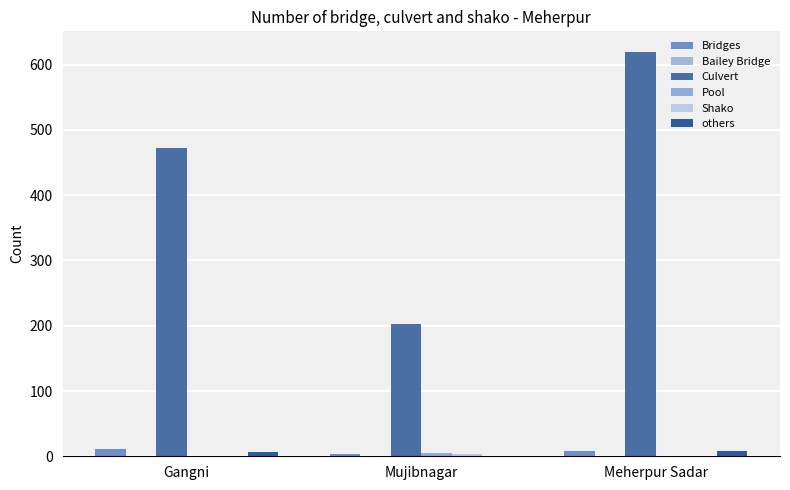

How many Bailey Bridge values are between 0 and 1?

3